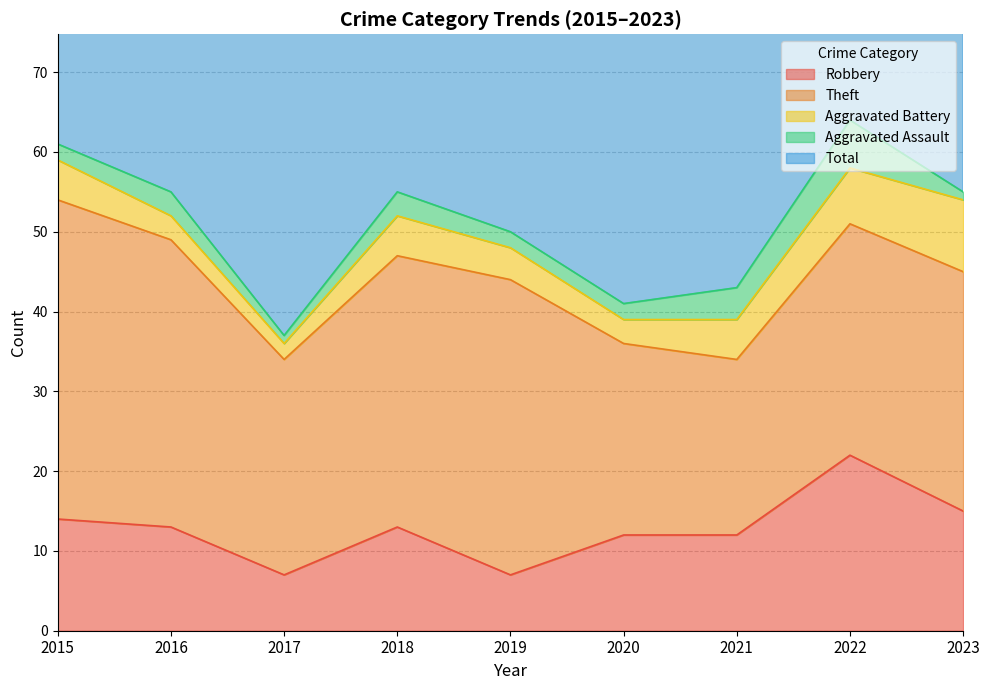

What is the total value across all series at 2017?

76